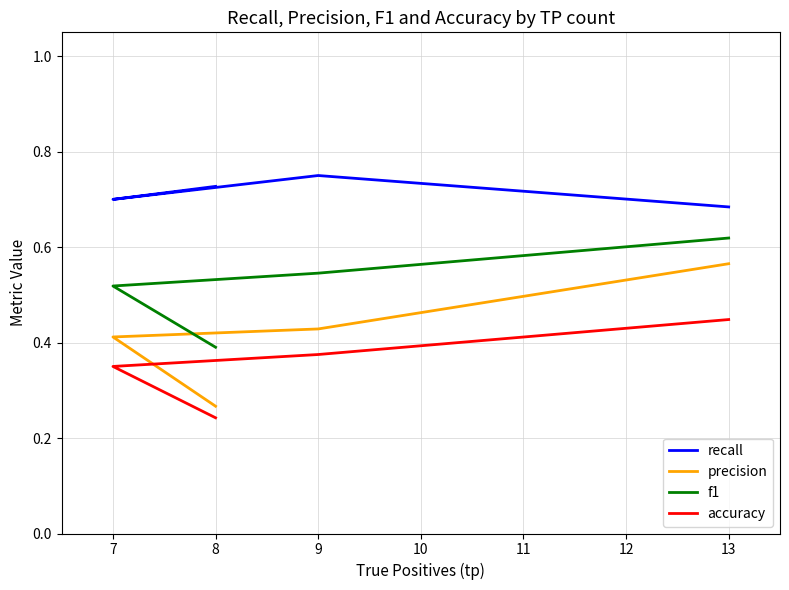

Which series changed the most between 13 and 8?

precision